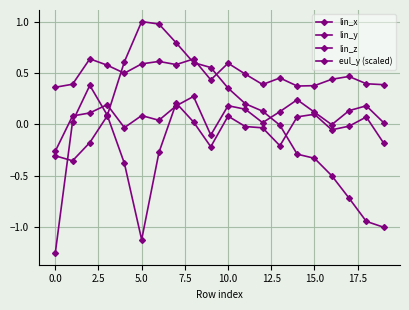

Which series has the largest total across all categories?

lin_y